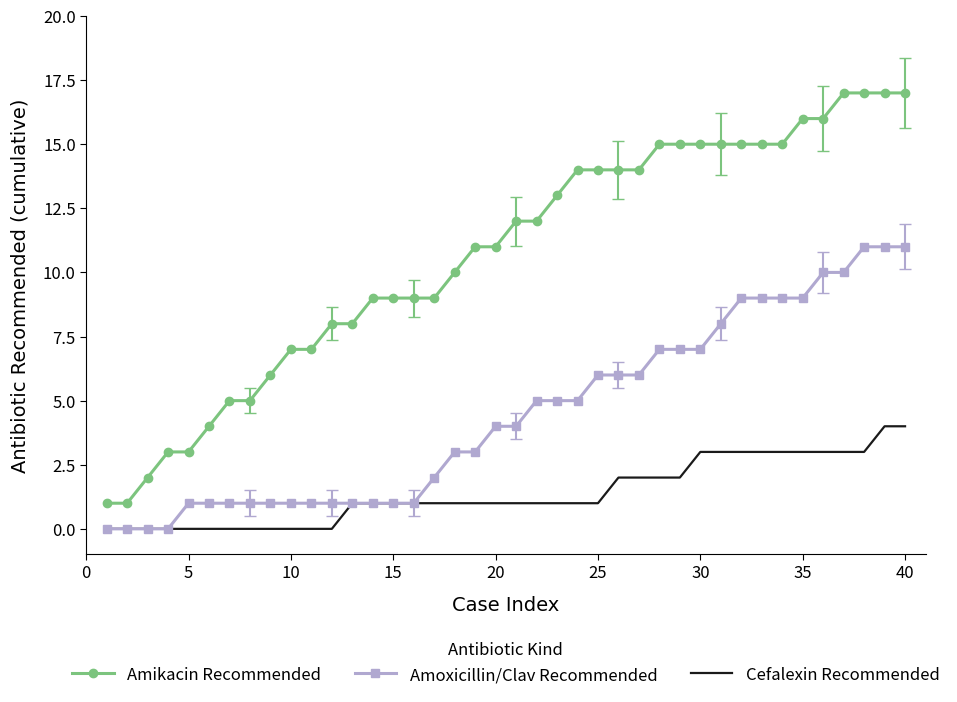

Which series has the largest range (max minus min)?

Amikacin Recommended